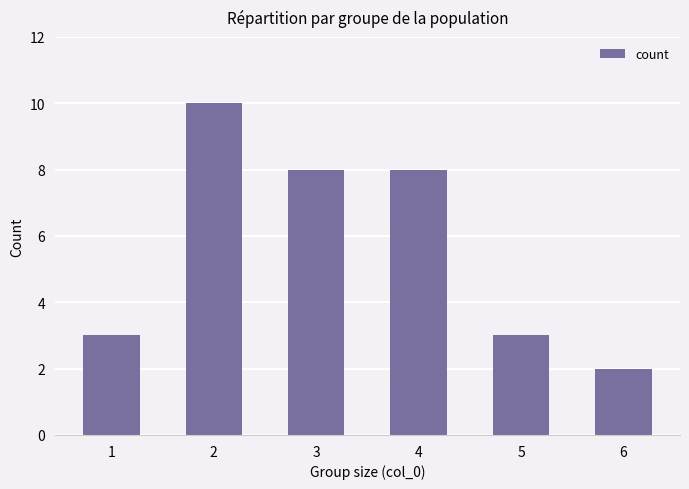

Reading left to right, extract all data points from this chart.

3	10	8	8	3	2